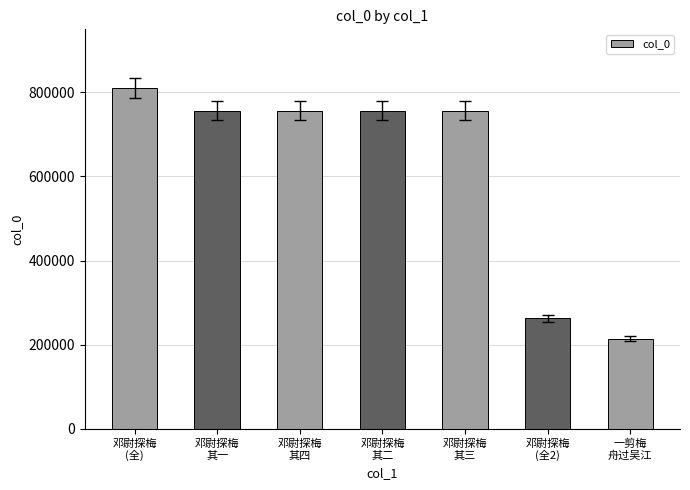

Approximately how many times larger is the value at 邓尉探梅
其二 compared to 一剪梅
舟过吴江?

3.5